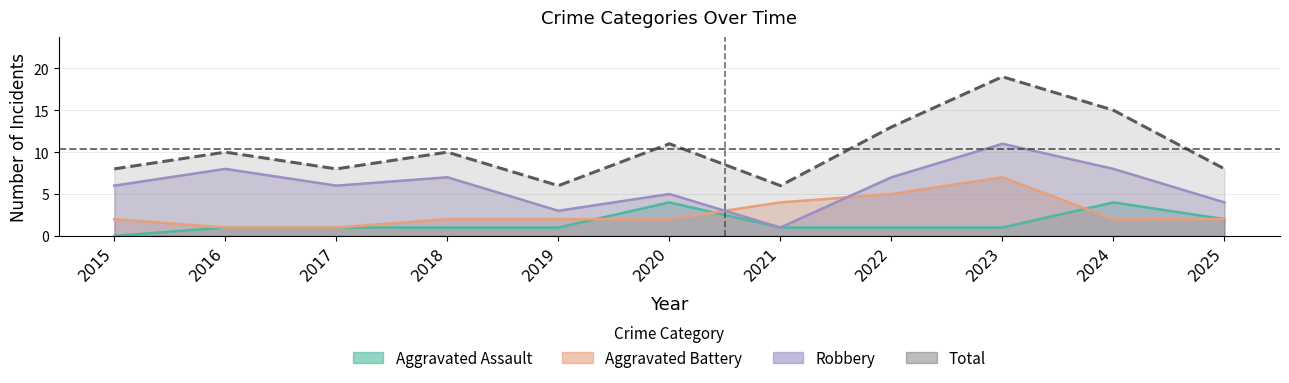

How many values in the Total series are below 10?

5